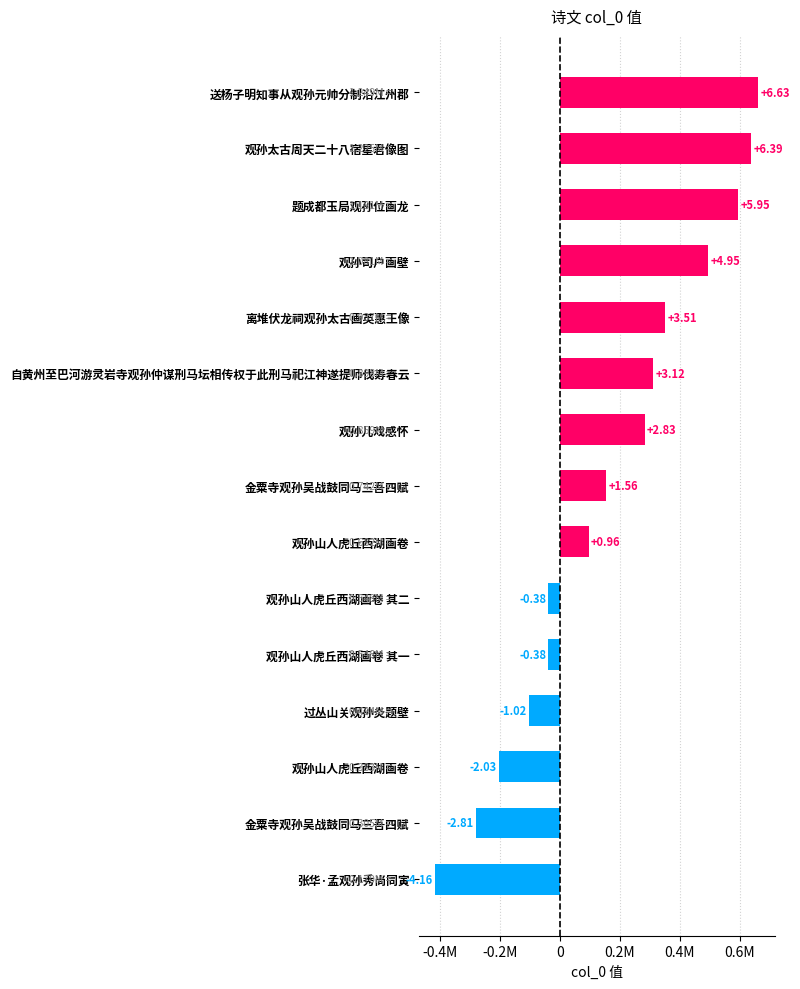

How many values are above zero?

9